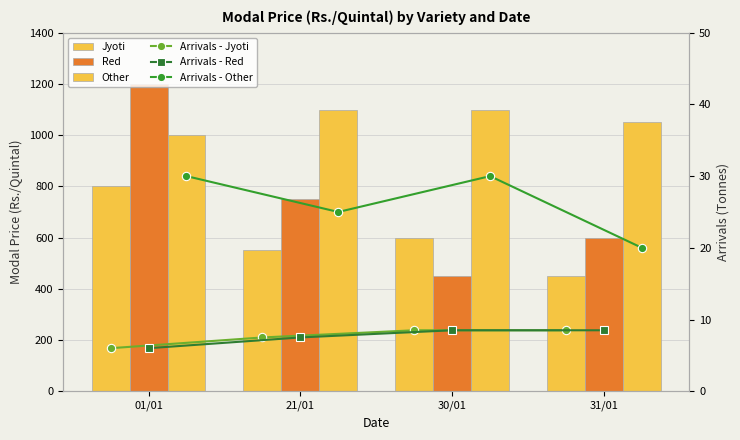

Is the value of Jyoti at 21/01 greater than the value of Other at 21/01?

No